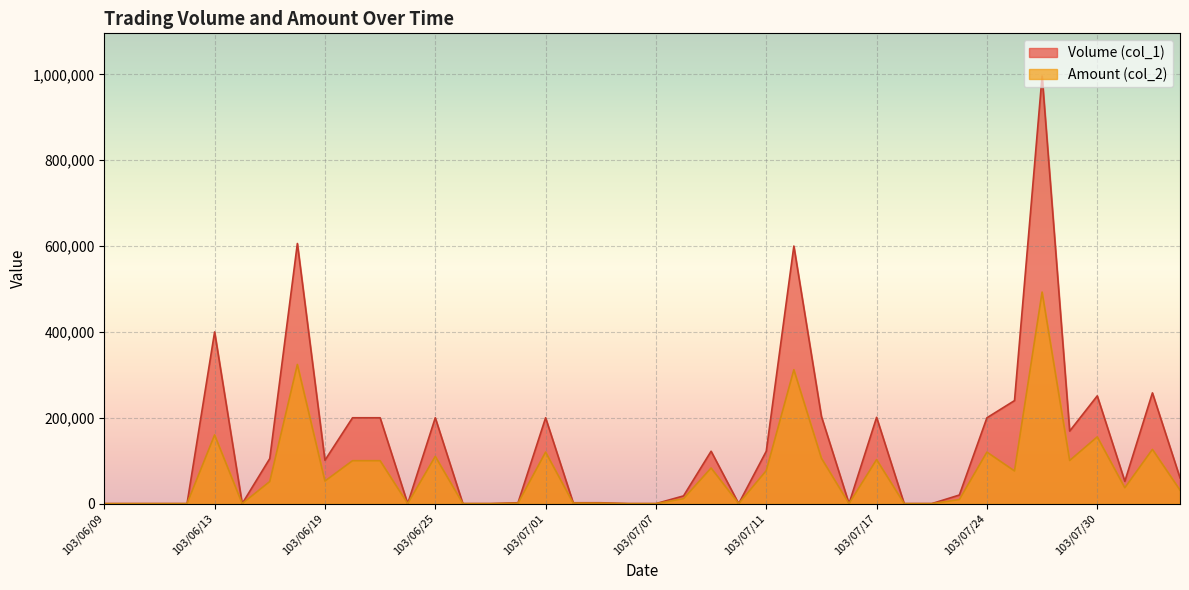

What is the average value of the Volume (col_1) series?

138250